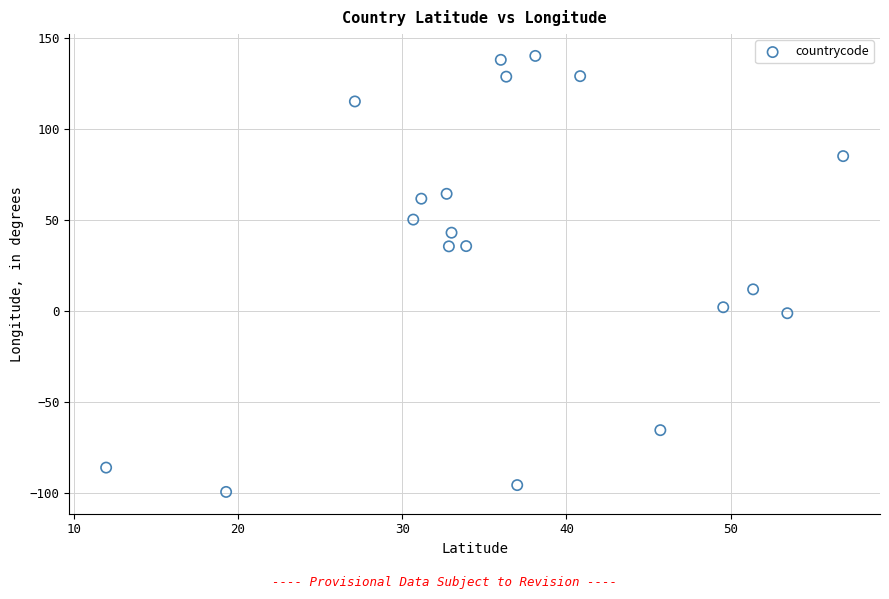

What Y value in the scatter plot is closest to 20?

11.9